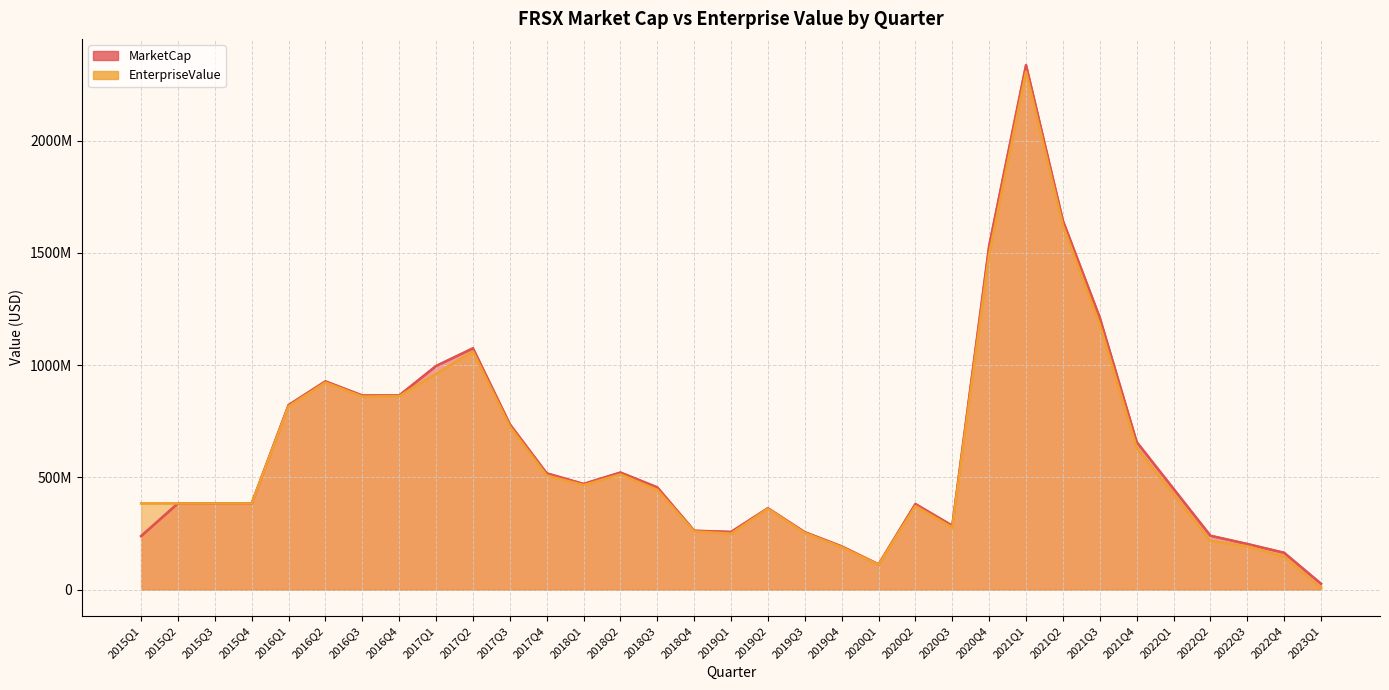

True or false: MarketCap and EnterpriseValue cross at least once.

False